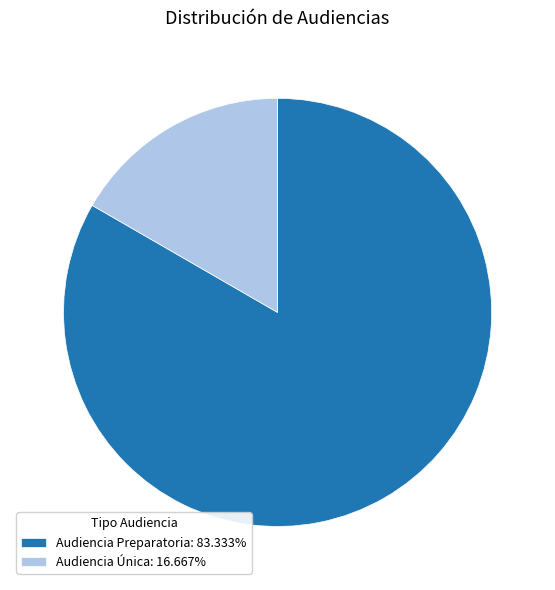

Do Audiencia Preparatoria and Audiencia Única together represent more than half of the pie?

Yes